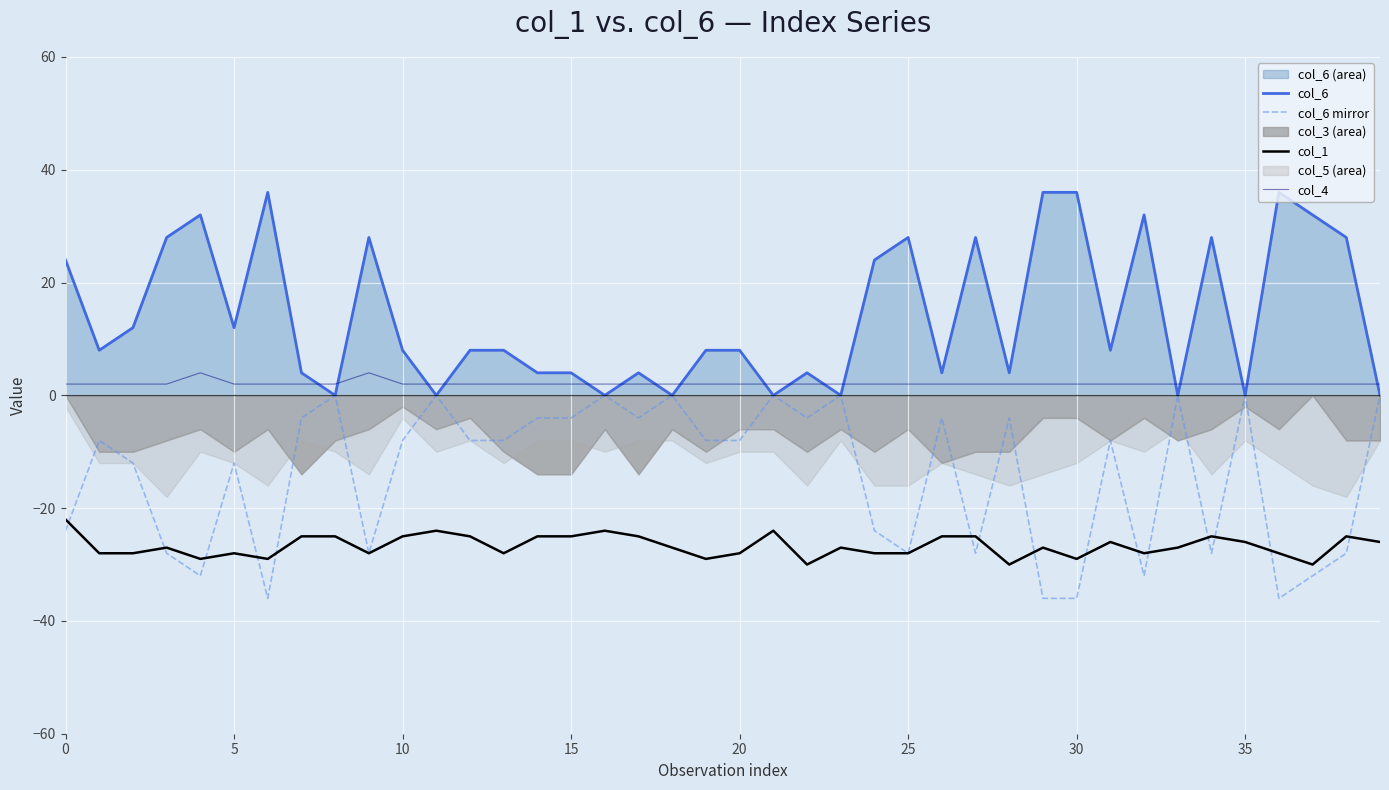

Which series changed the most between 12 and 30?

col_6